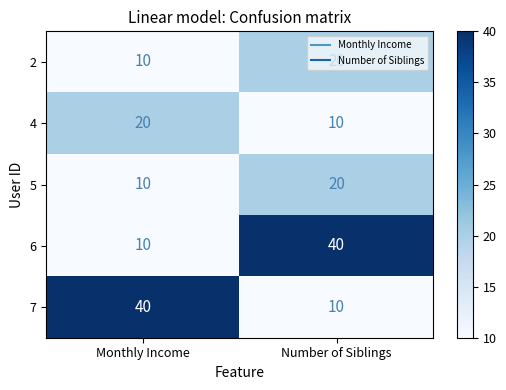

At which category is the sum across all series the highest?

Number of Siblings